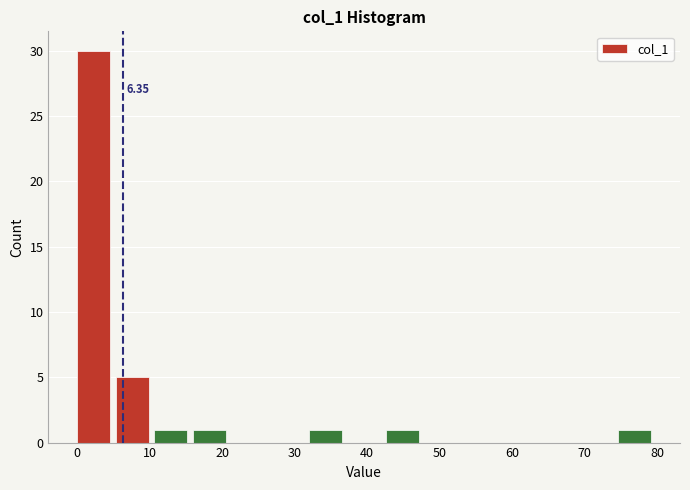

Which range on the x-axis has the tallest bar?

0 to 5